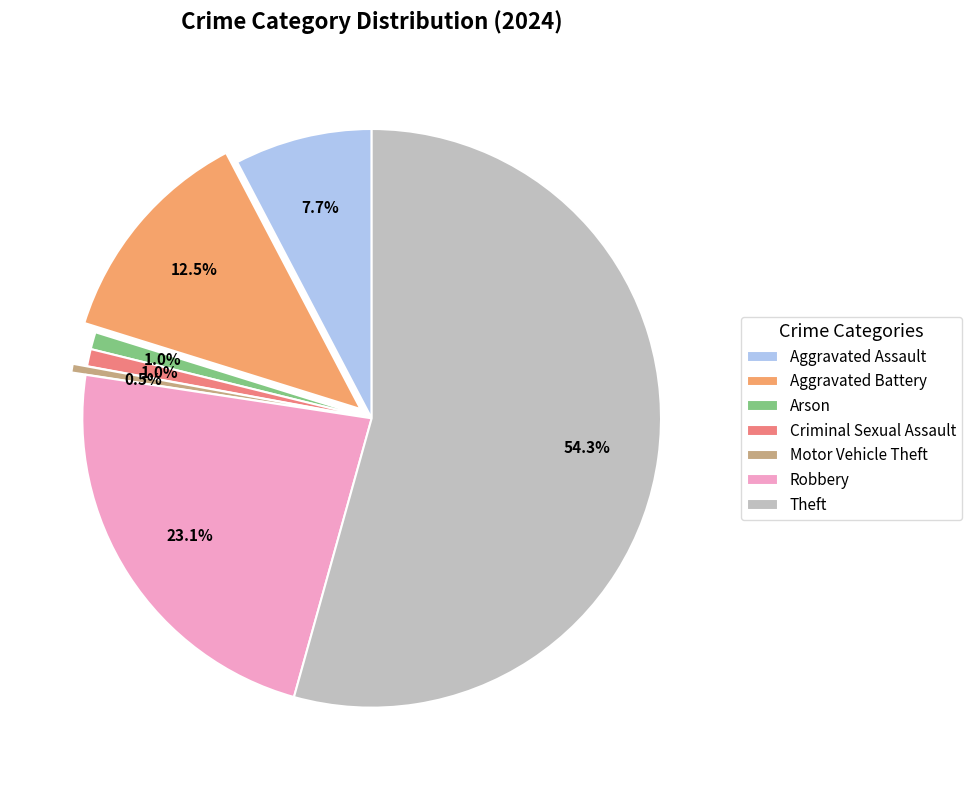

Which category has the biggest portion of the pie?

Theft